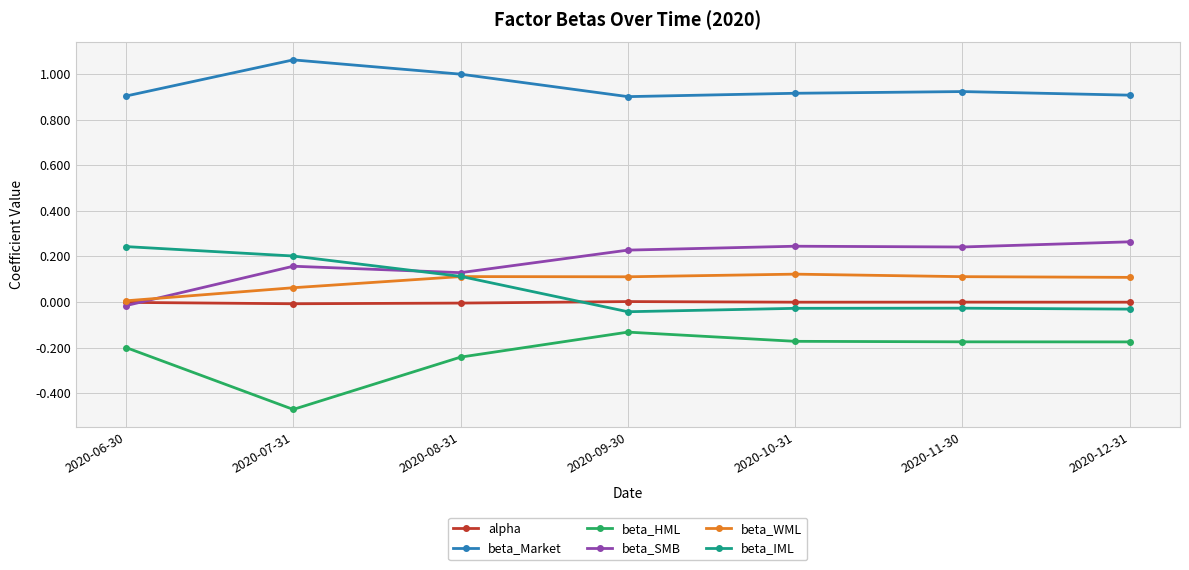

Rank the series by their maximum value, from lowest to highest.

beta_HML, alpha, beta_WML, beta_IML, beta_SMB, beta_Market